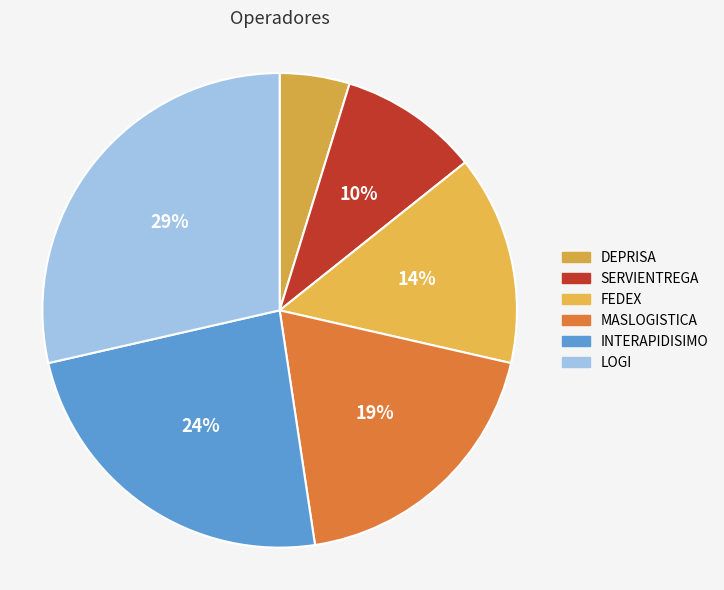

What percentage is the FEDEX slice, to the nearest percent?

14%